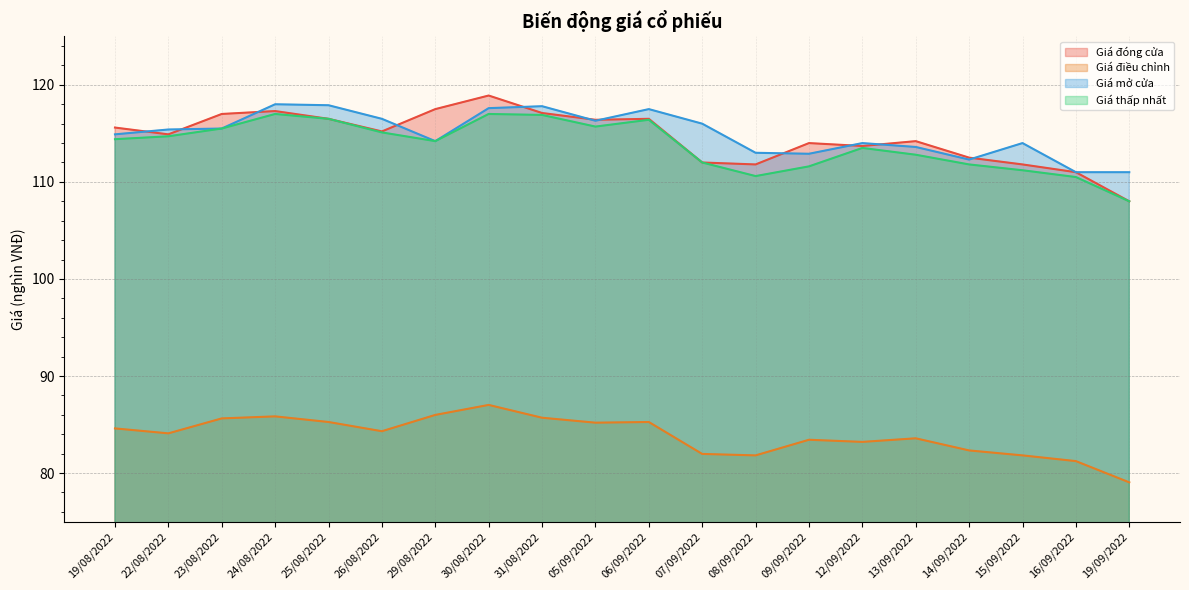

What is the difference between the maximum and second lowest values in the Giá mở cửa series?

7.0